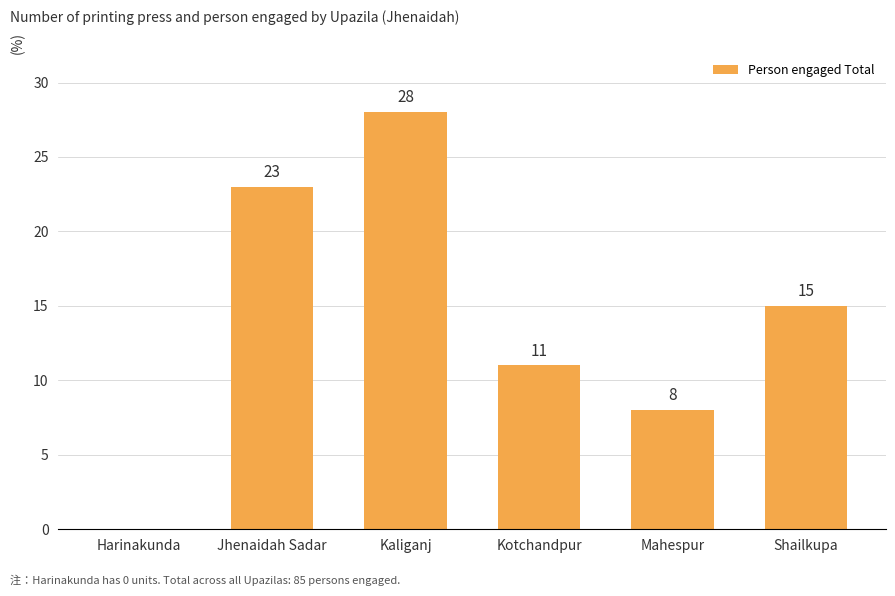

Is it true that the value at Mahespur is 3?

False